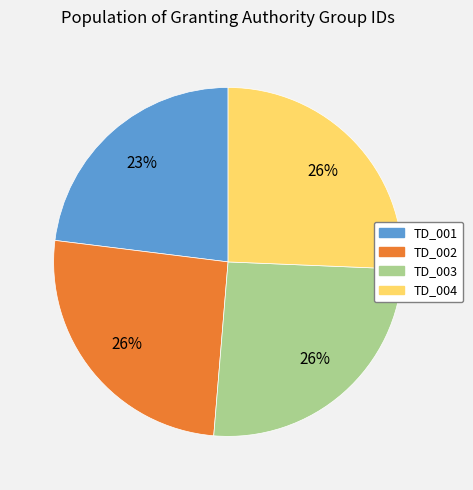

To the nearest percent, what percentage of the pie is TD_003?

26%